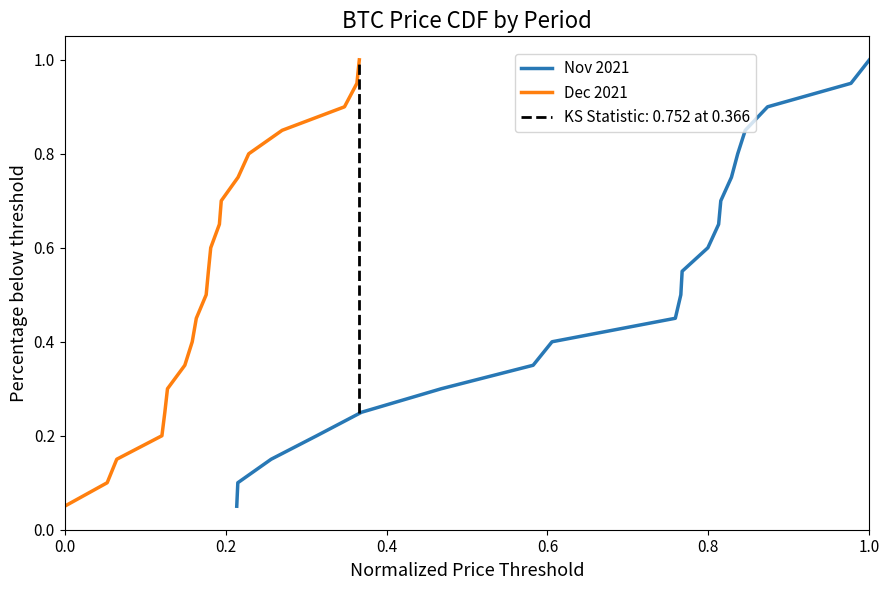

True or false: Dec 2021 and Nov 2021 intersect in this chart.

False